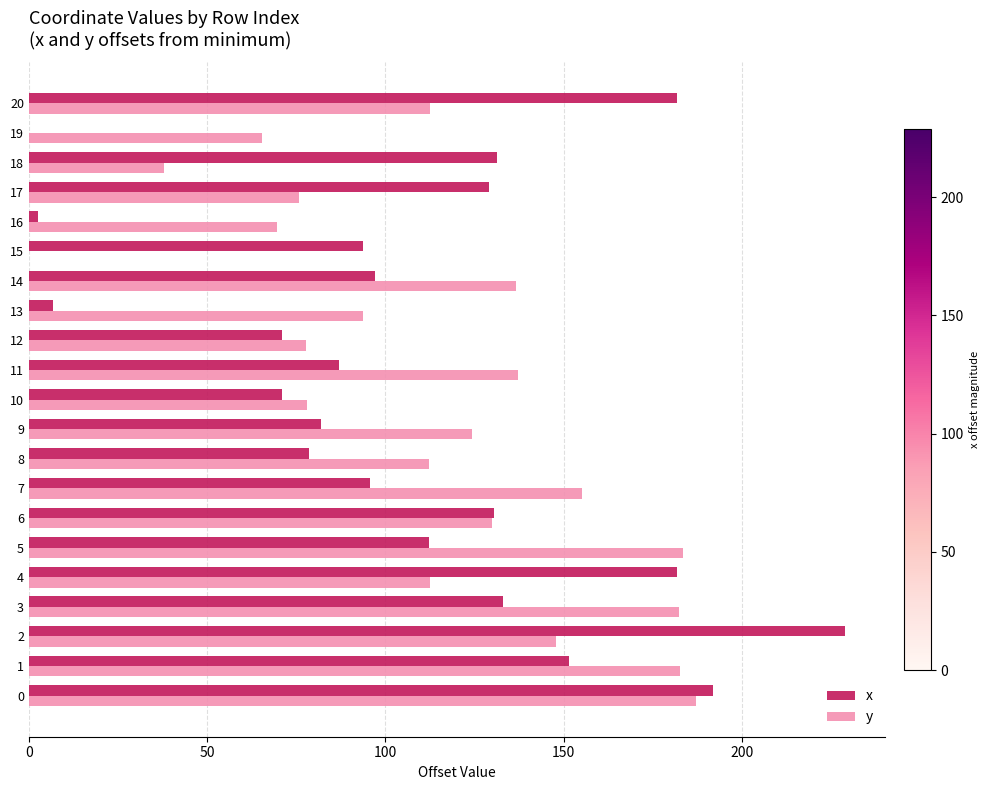

What is the highest value of the y series?

187.0